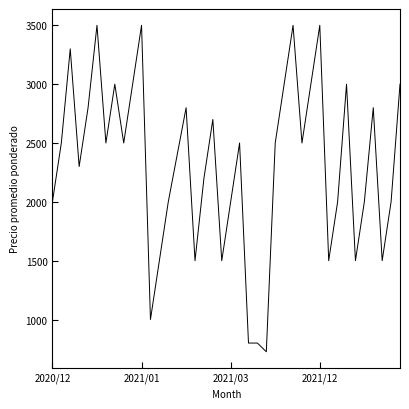

What is the greatest value displayed?

3500